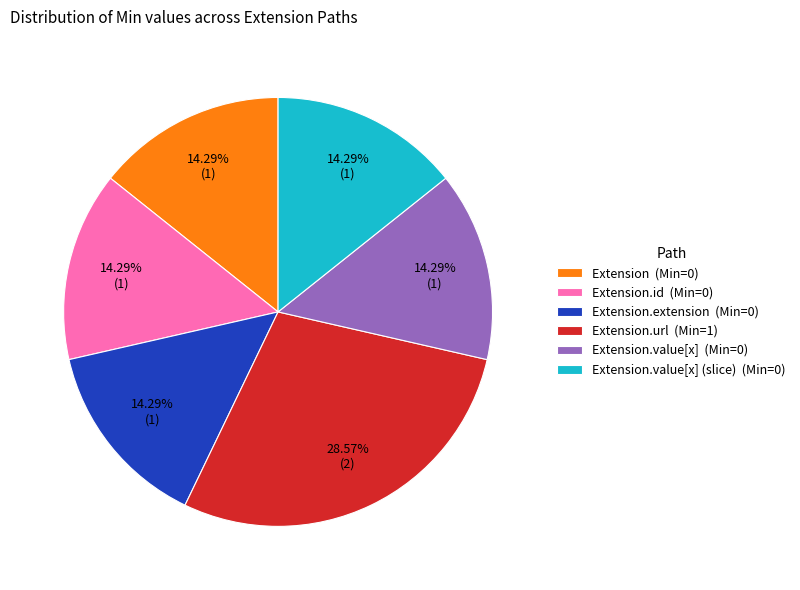

To the nearest percent, what is the difference between the largest and smallest slice percentages?

14%